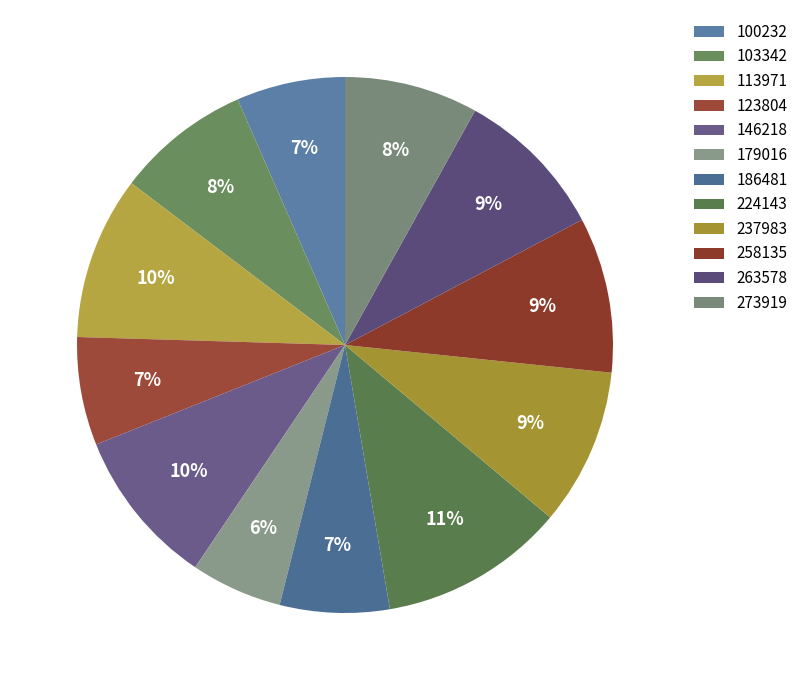

What percentage is the 123804 slice, to the nearest percent?

7%